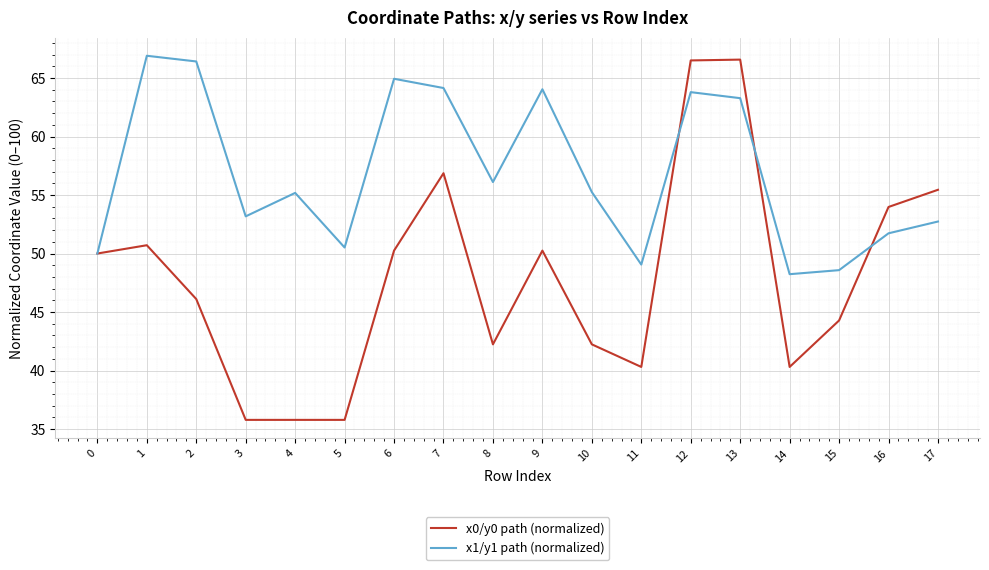

The x0/y0 path (normalized) series shows 42.2 at 10. True or false?

True